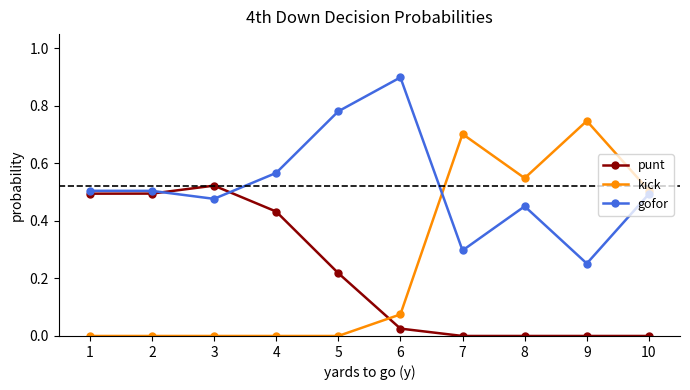

Which series has the largest total across all categories?

gofor